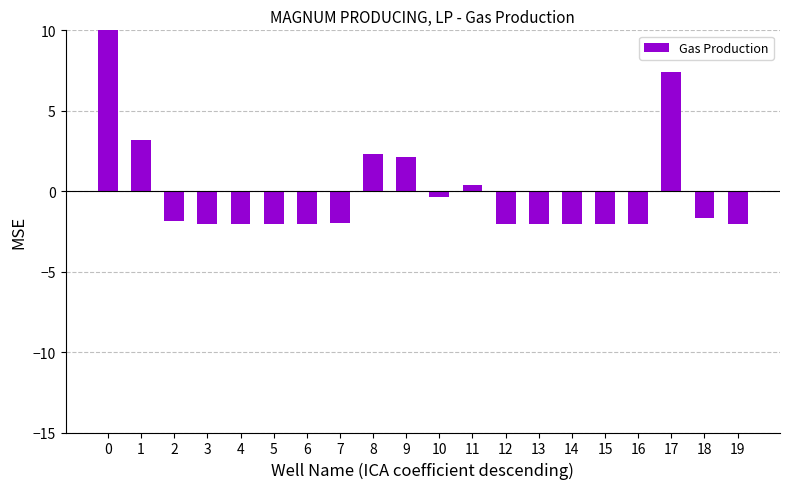

Read the value at 8.

2.3